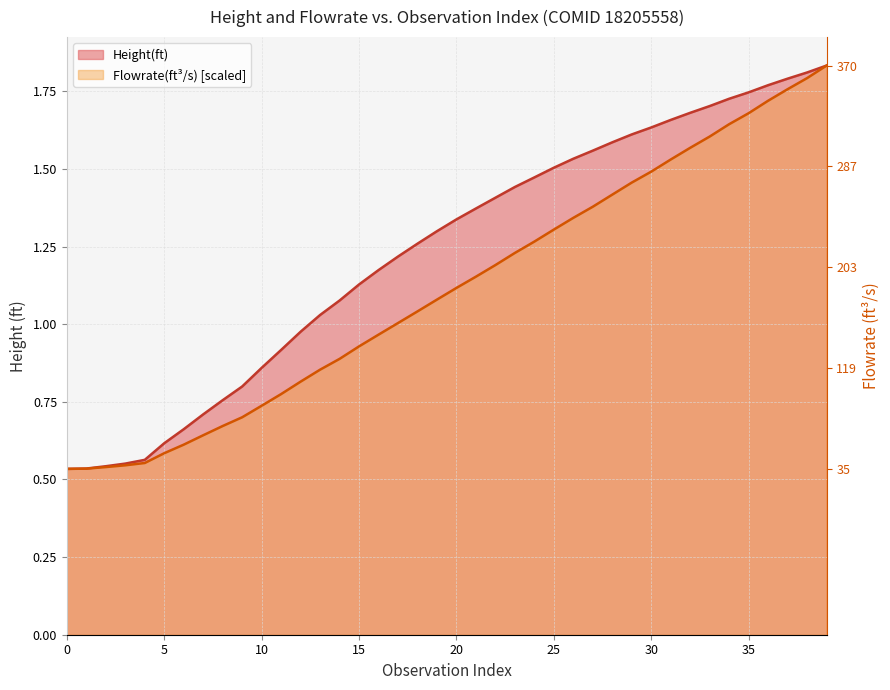

Which series changed the most between 29 and 31?

Flowrate(ft^3/s)